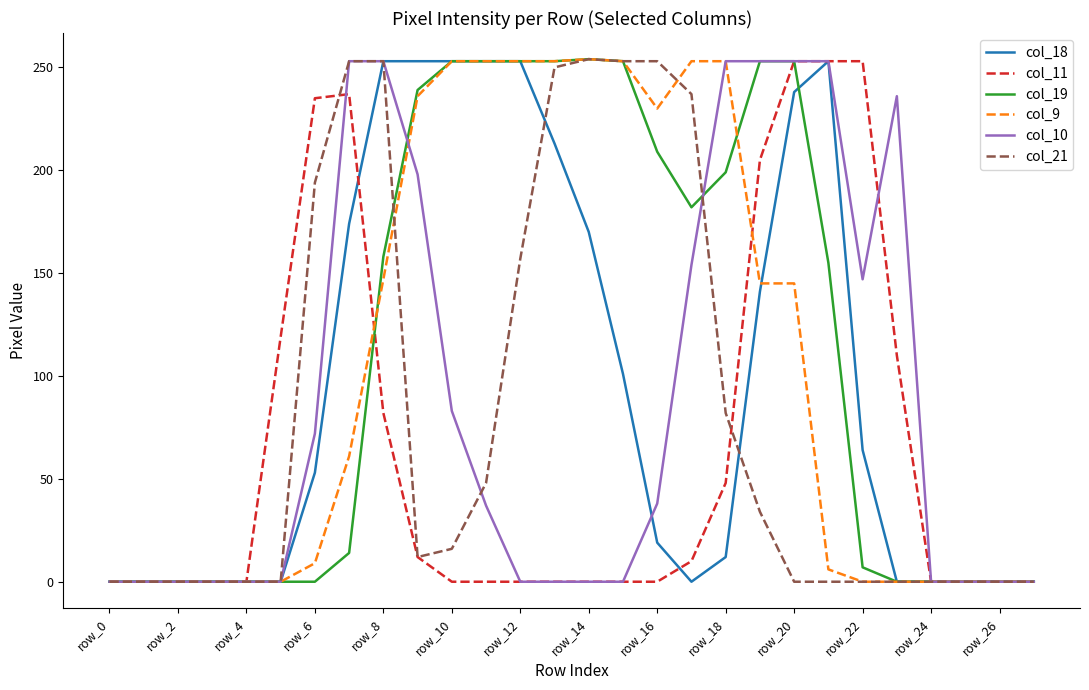

Count the number of categories in the chart.

28